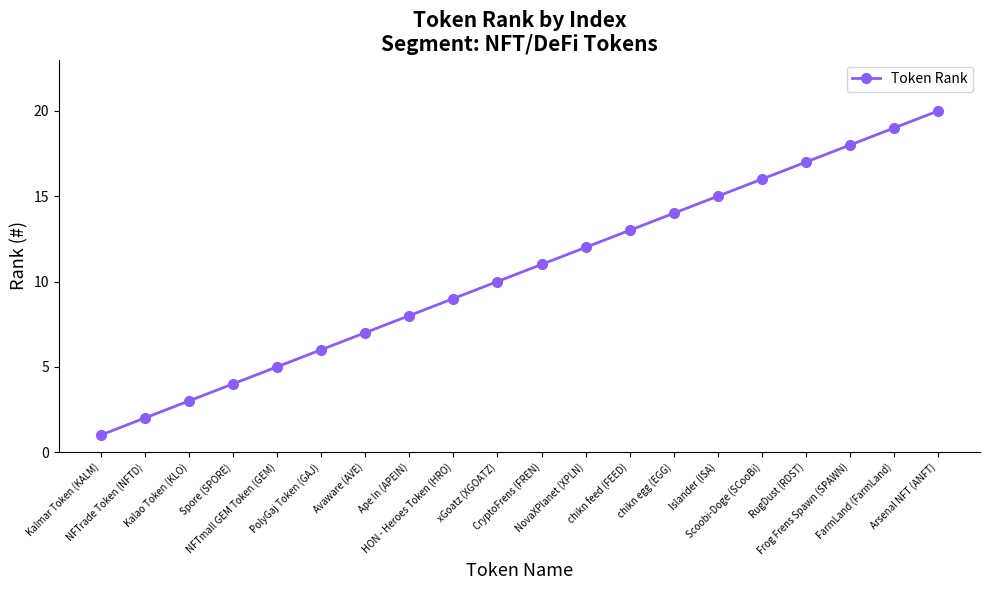

What is the sum of the values at chikn feed (FEED) and Arsenal NFT (ANFT)?

33